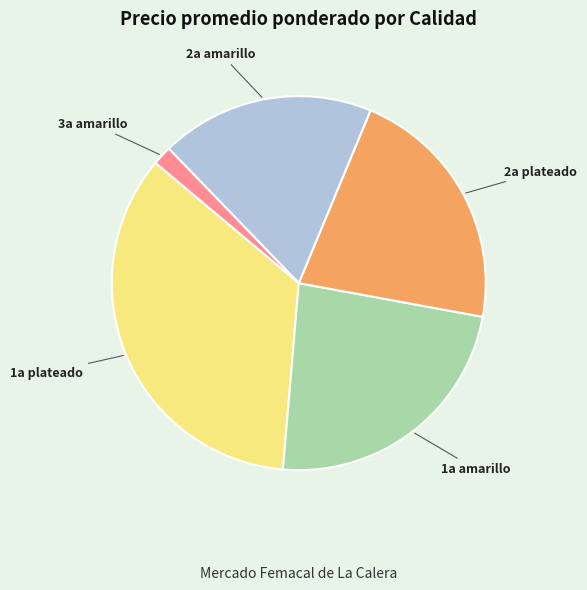

Does any single category account for the majority?

No